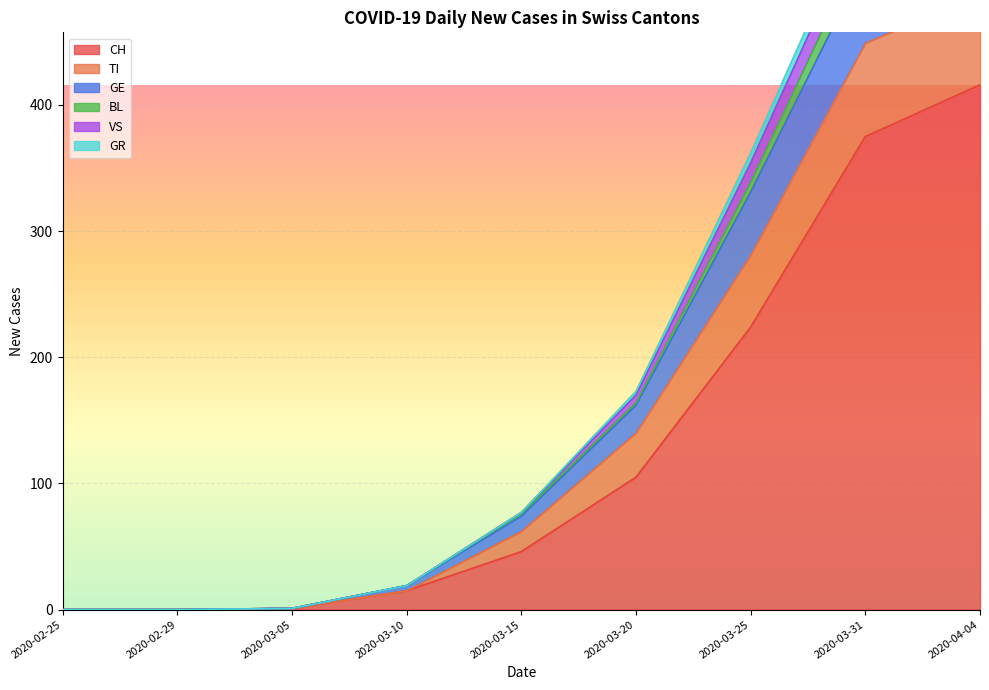

What is the label of the 3rd point from the left?

2020-03-05